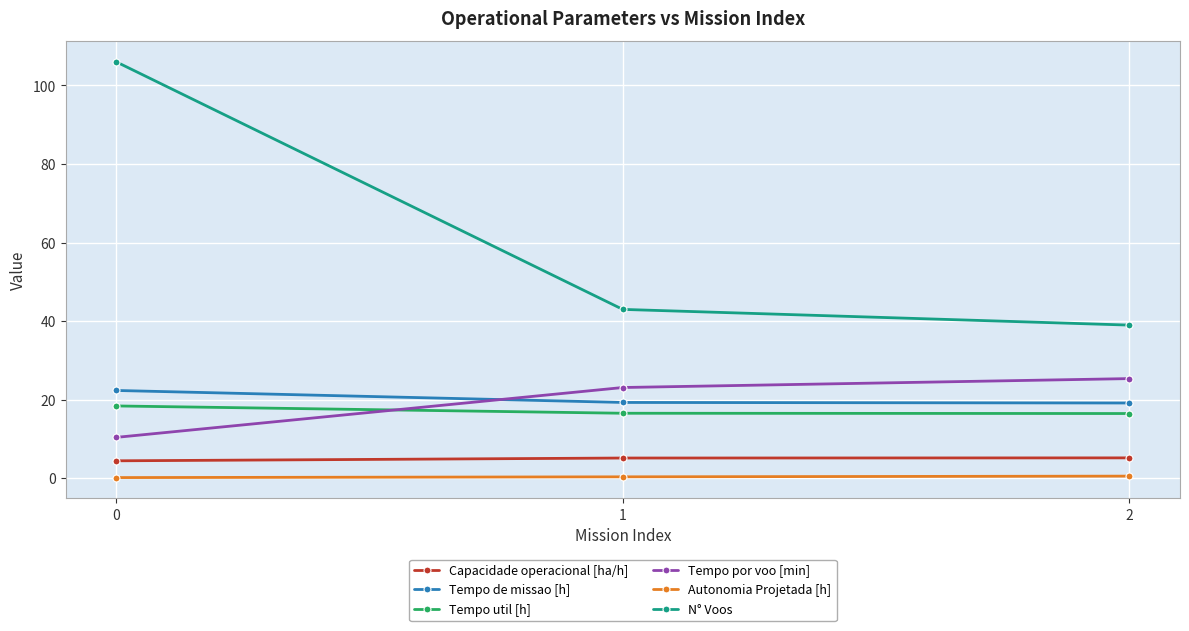

The value of Tempo de missao [h] at 2 is 8.5. True or false?

False